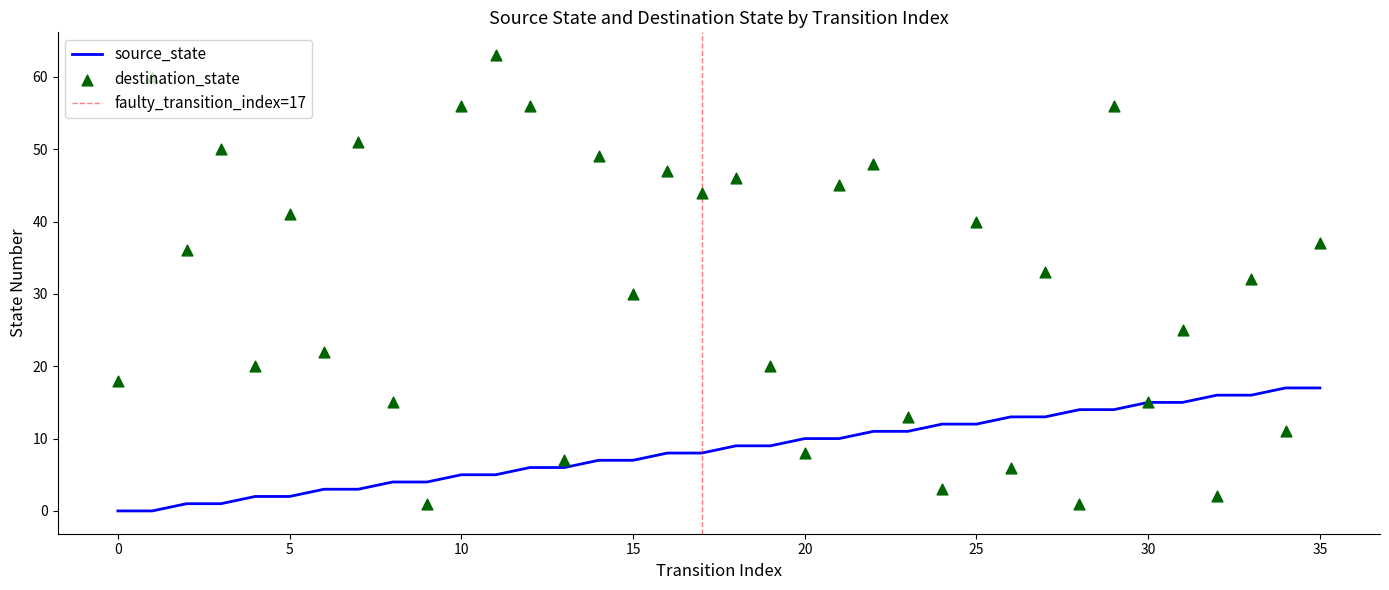

Which series reaches the maximum Y coordinate?

destination_state